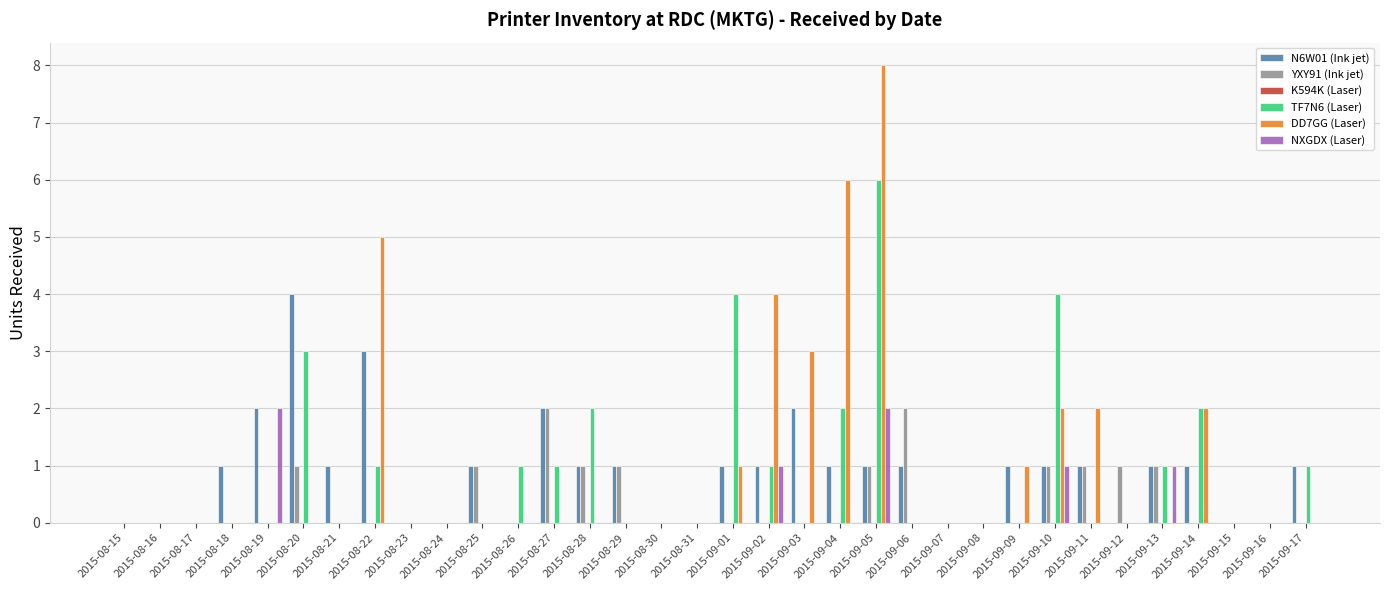

How many distinct data groups are displayed?

5